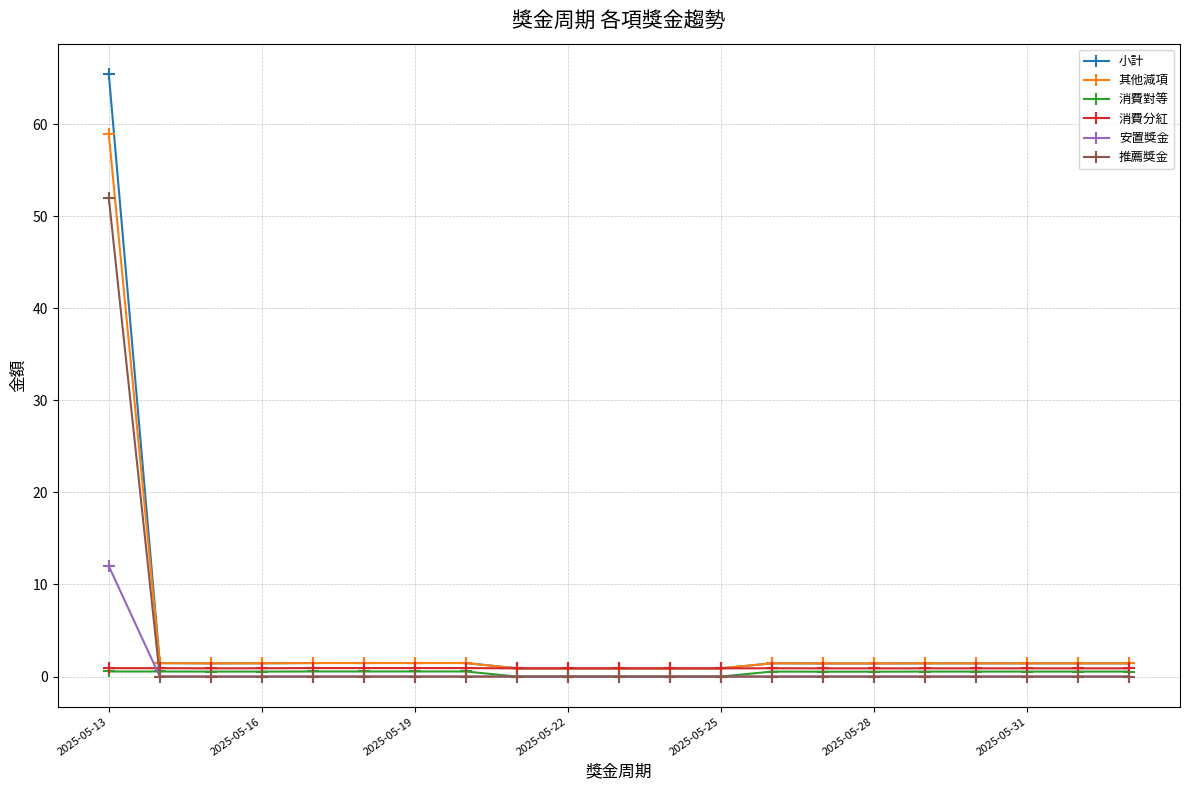

What is the difference between the maximum and minimum values in the 推薦獎金 series?

52.0